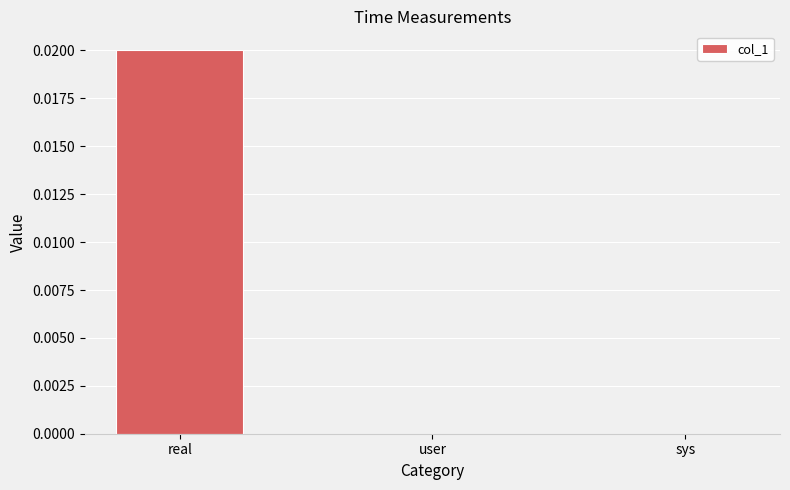

Which label corresponds to the largest value in the chart?

real